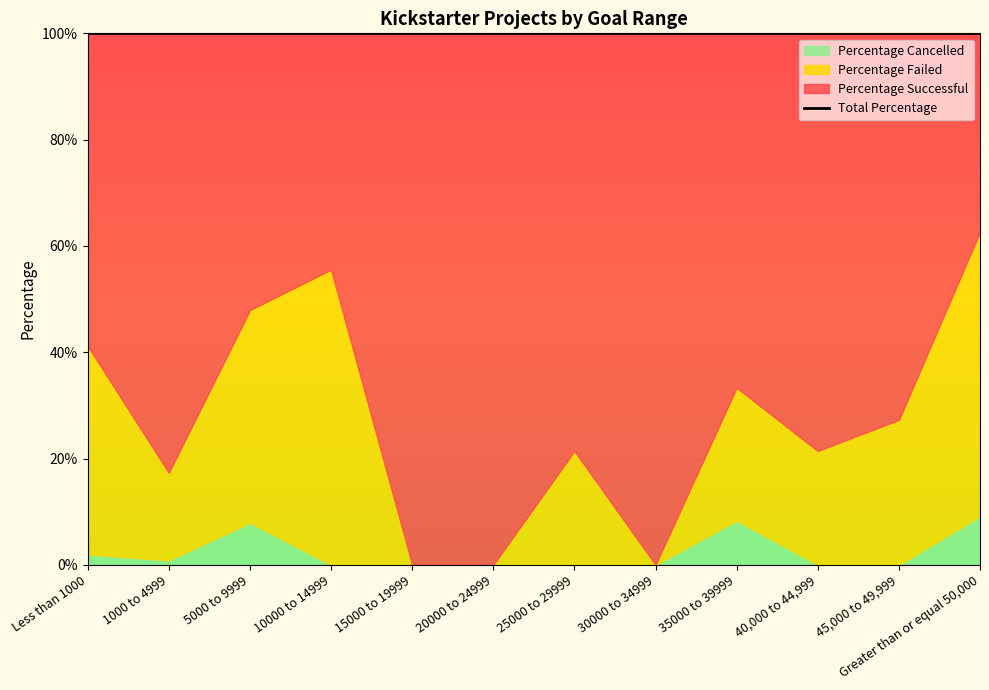

Between which two adjacent categories do Percentage Failed and Percentage Successful first intersect?

5000 to 9999 and 10000 to 14999